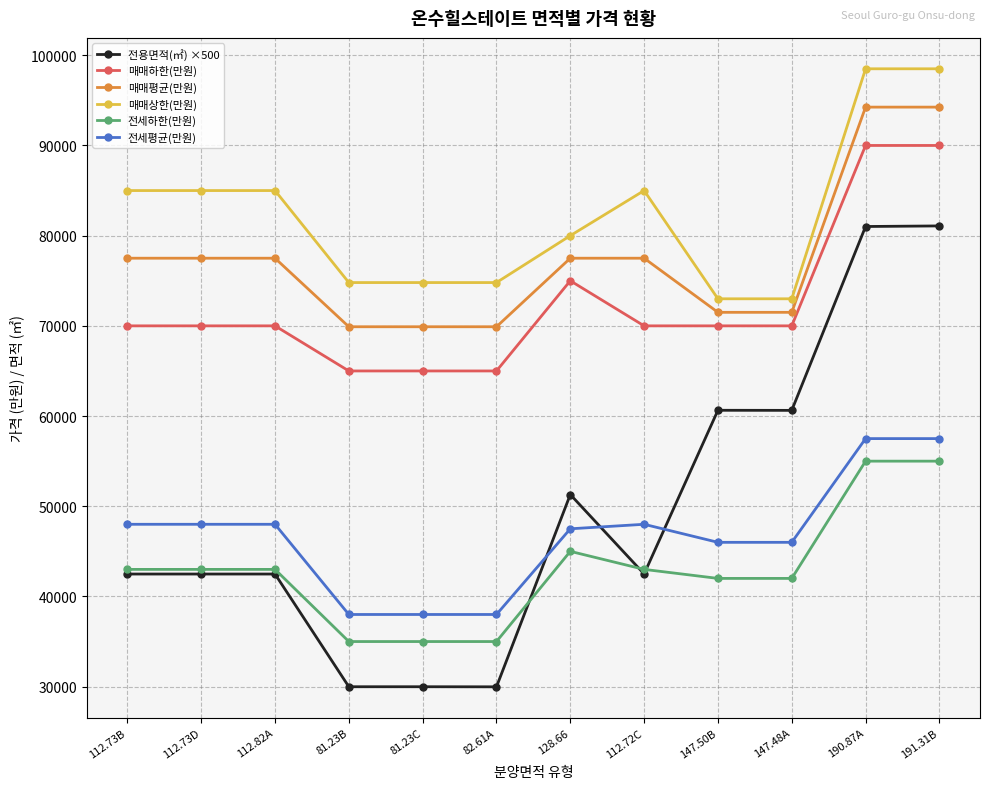

What is the sum of the 전세하한(만원) values at 190.87A and 191.31B?

110000